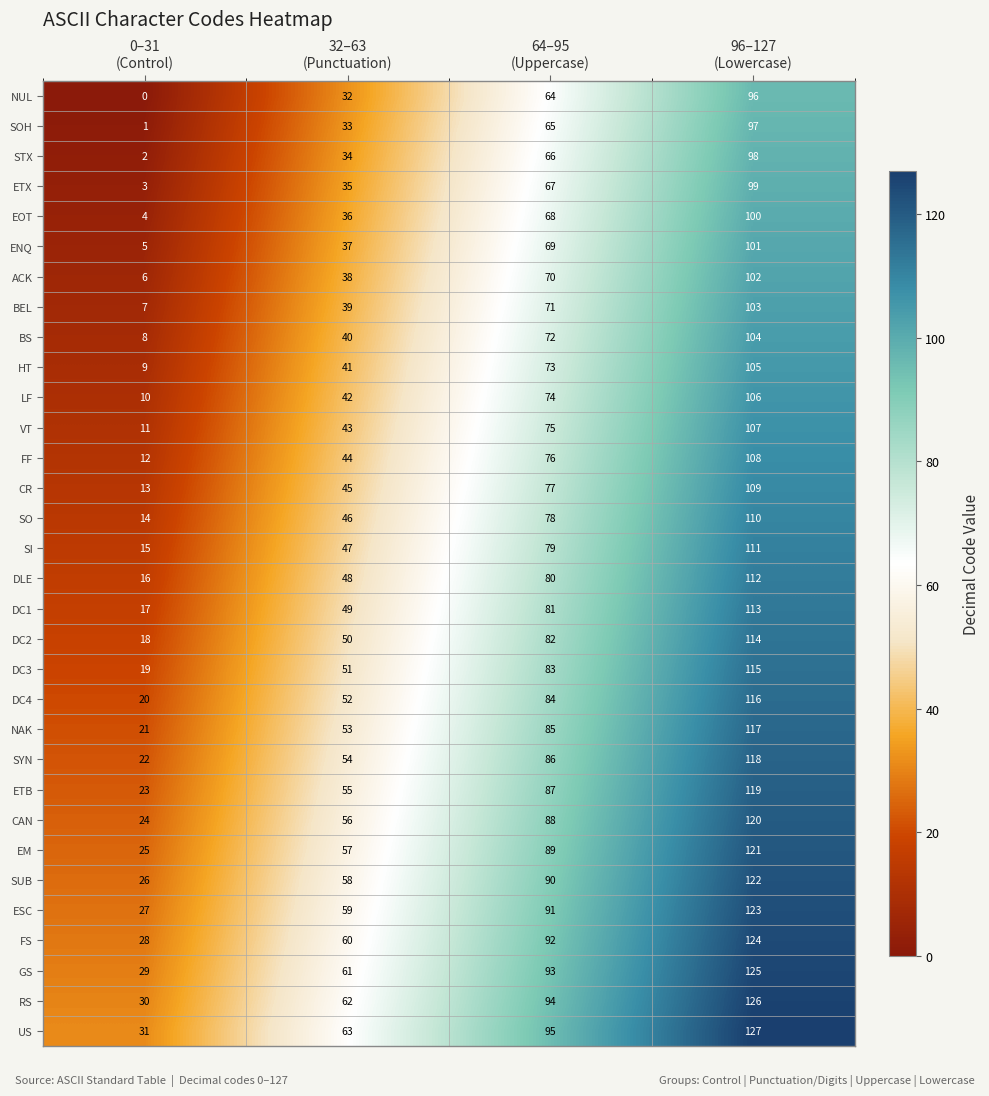

What is the difference between the maximum and second lowest values in the STX series?

64